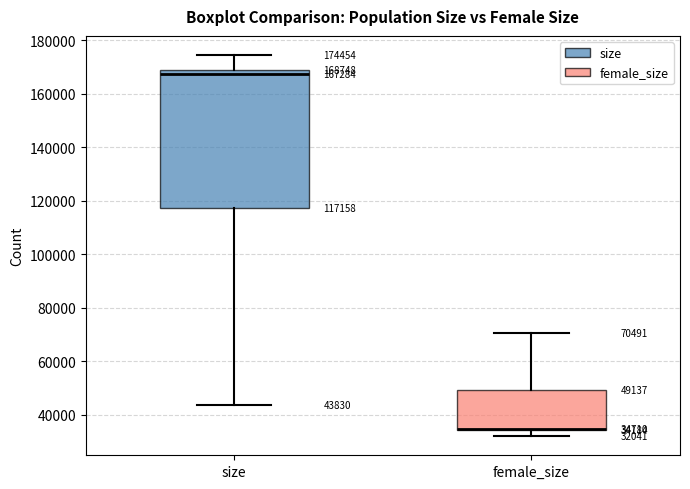

Comparing the boxes themselves (not the whiskers), which one is the tallest?

size